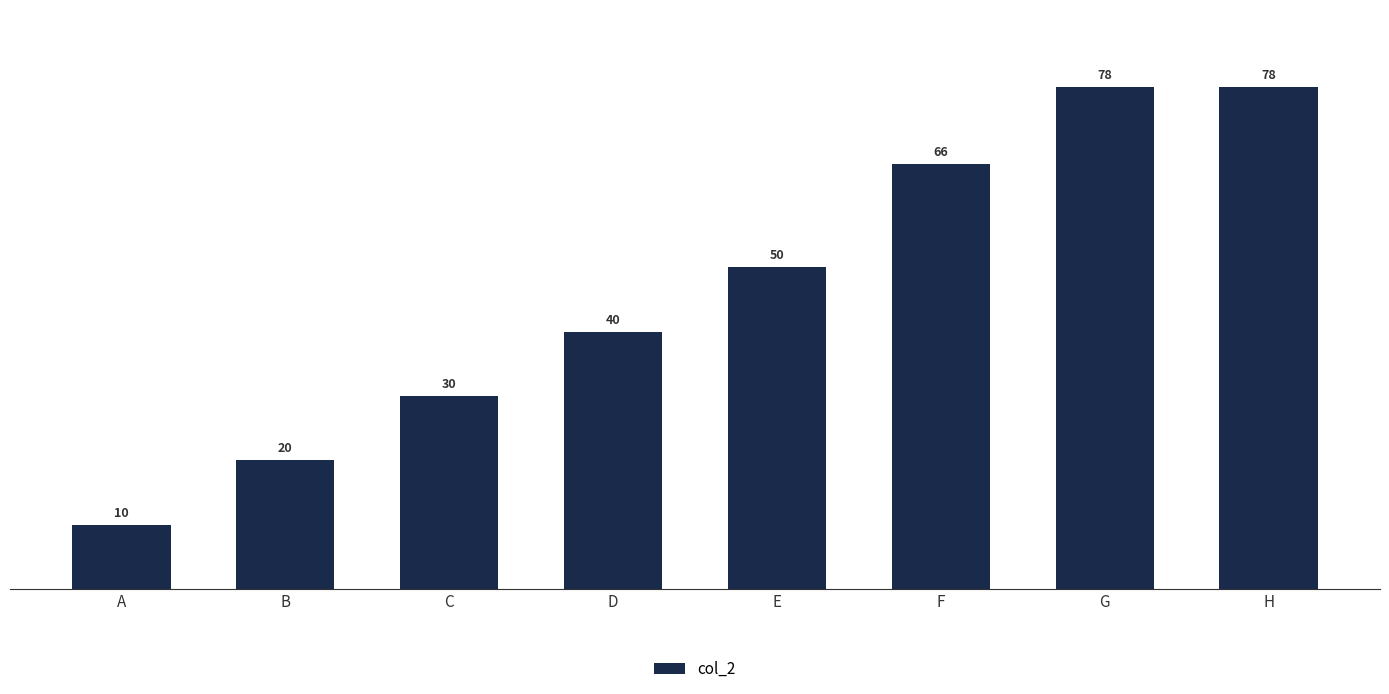

Where is the data nearest to the value 44?

D